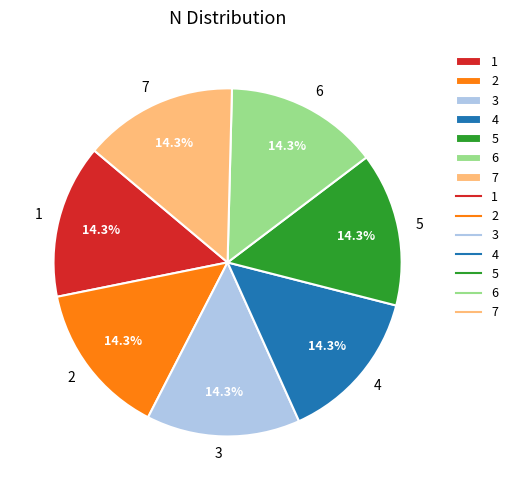

Does 6 account for over 50% of the chart?

No